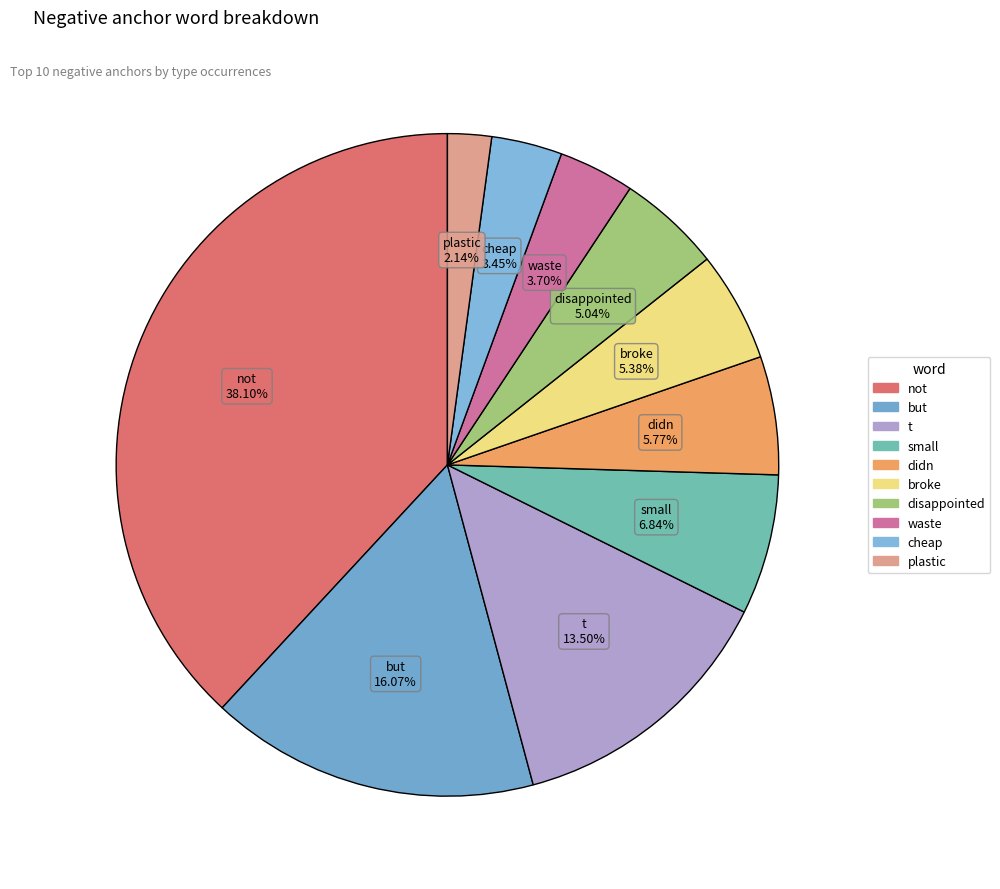

Which slice is the smallest?

plastic